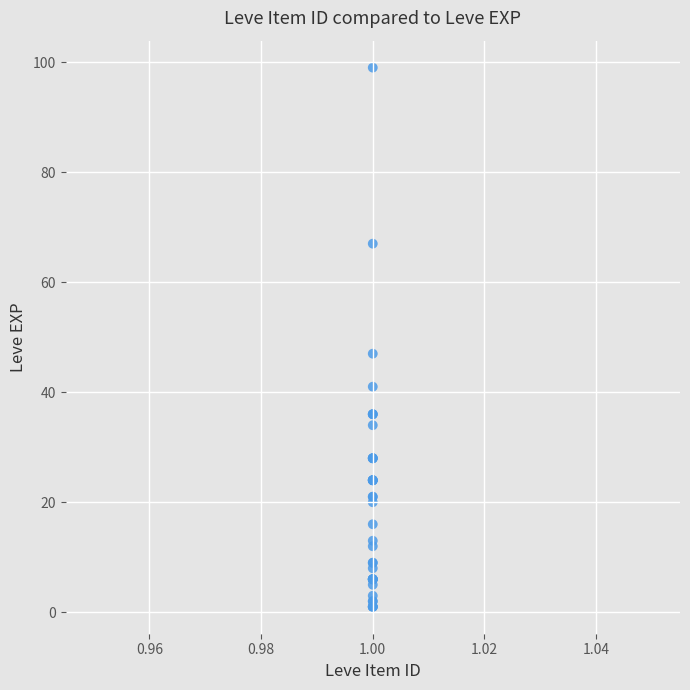

What Y value in the scatter plot is closest to 50?

47